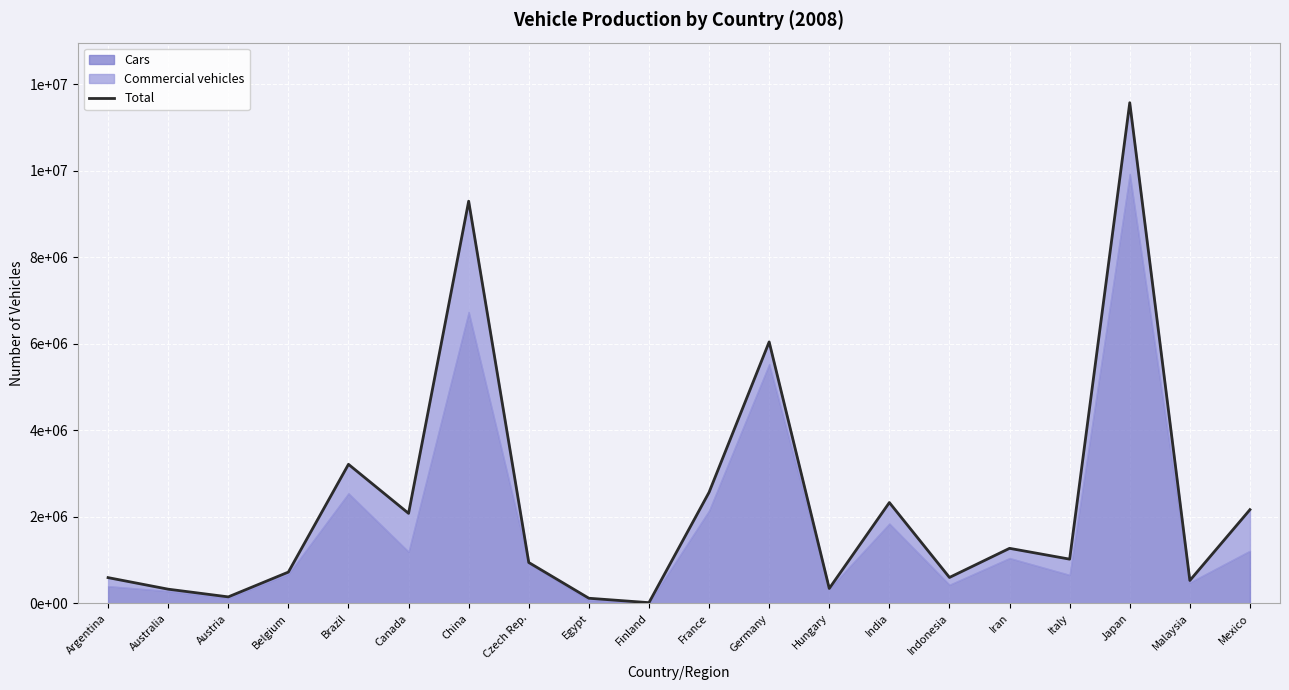

At which label is the value closest to 5796769?

Germany